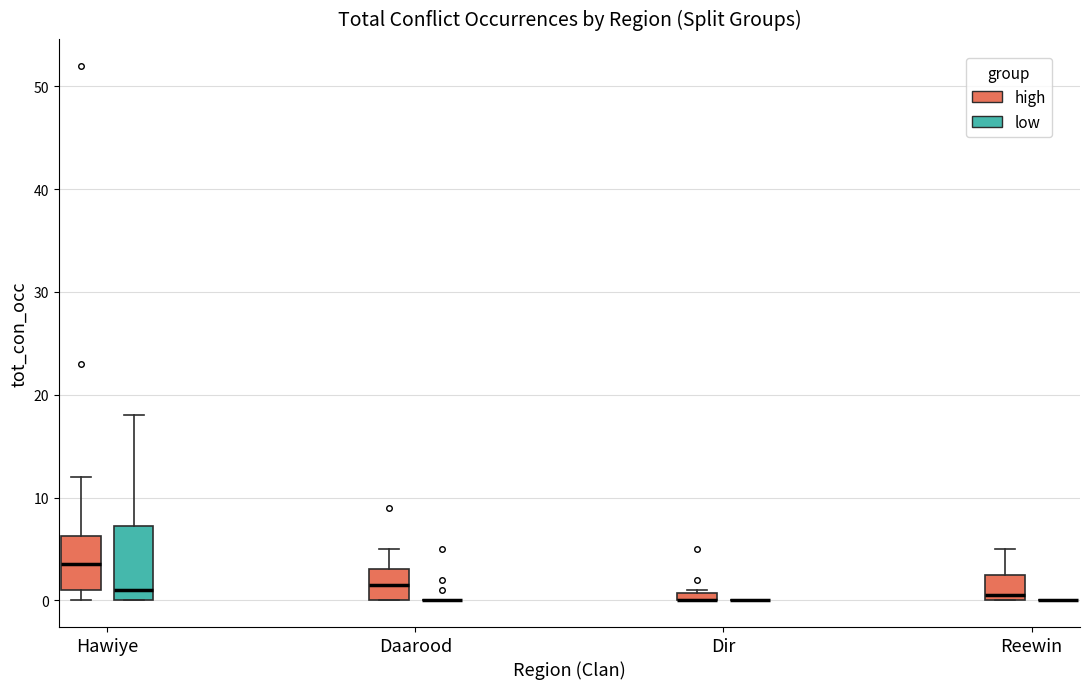

Comparing the boxes themselves (not the whiskers), which one is the tallest?

Hawiye (low)